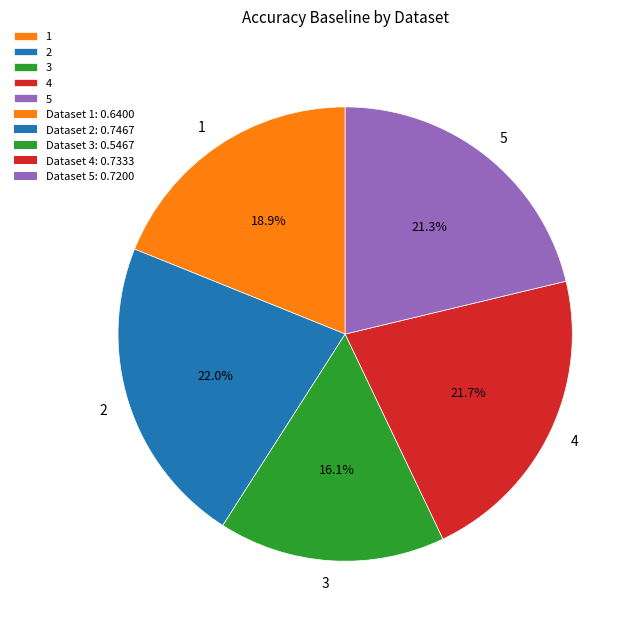

What portion of the pie excludes 2?

78.0%